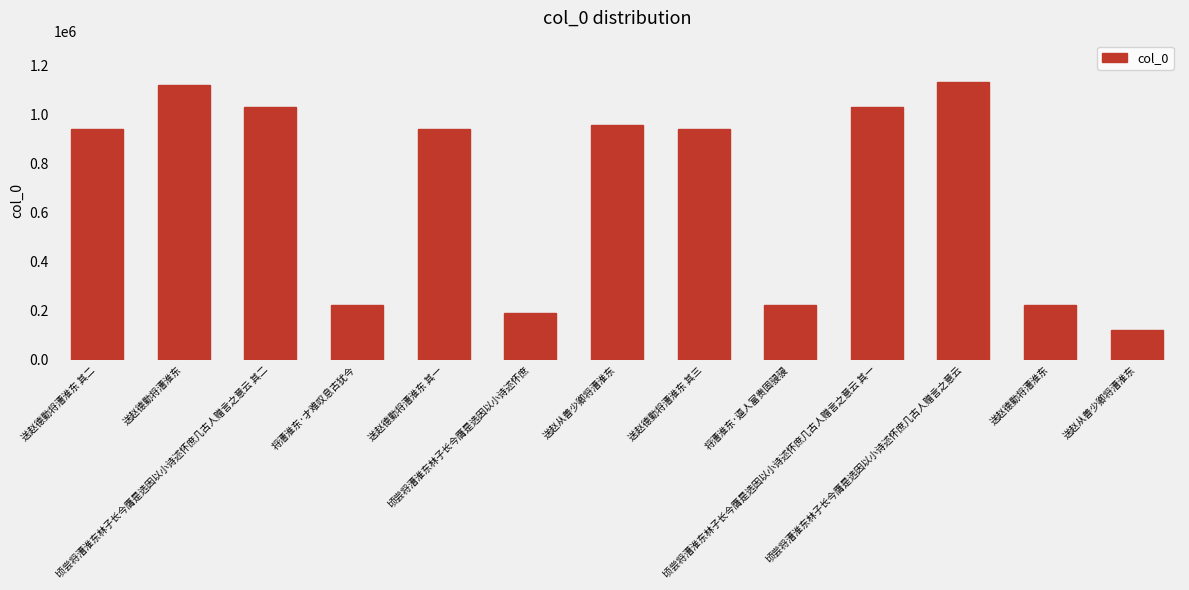

How many data points does each series have?

13